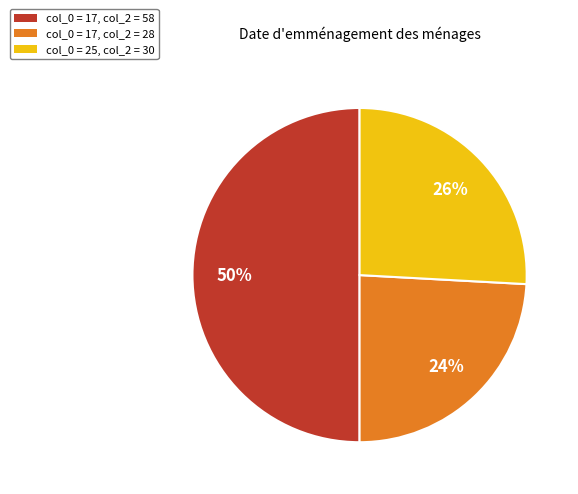

To the nearest percent, what is the difference between the col_0 = 25, col_2 = 30 and col_0 = 17, col_2 = 58 slice percentages?

24%